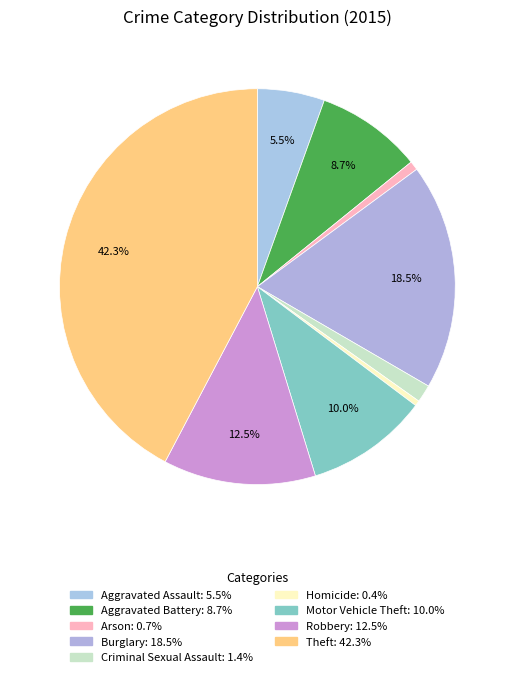

To the nearest percent, what is the combined percentage of Motor Vehicle Theft and Arson?

11%